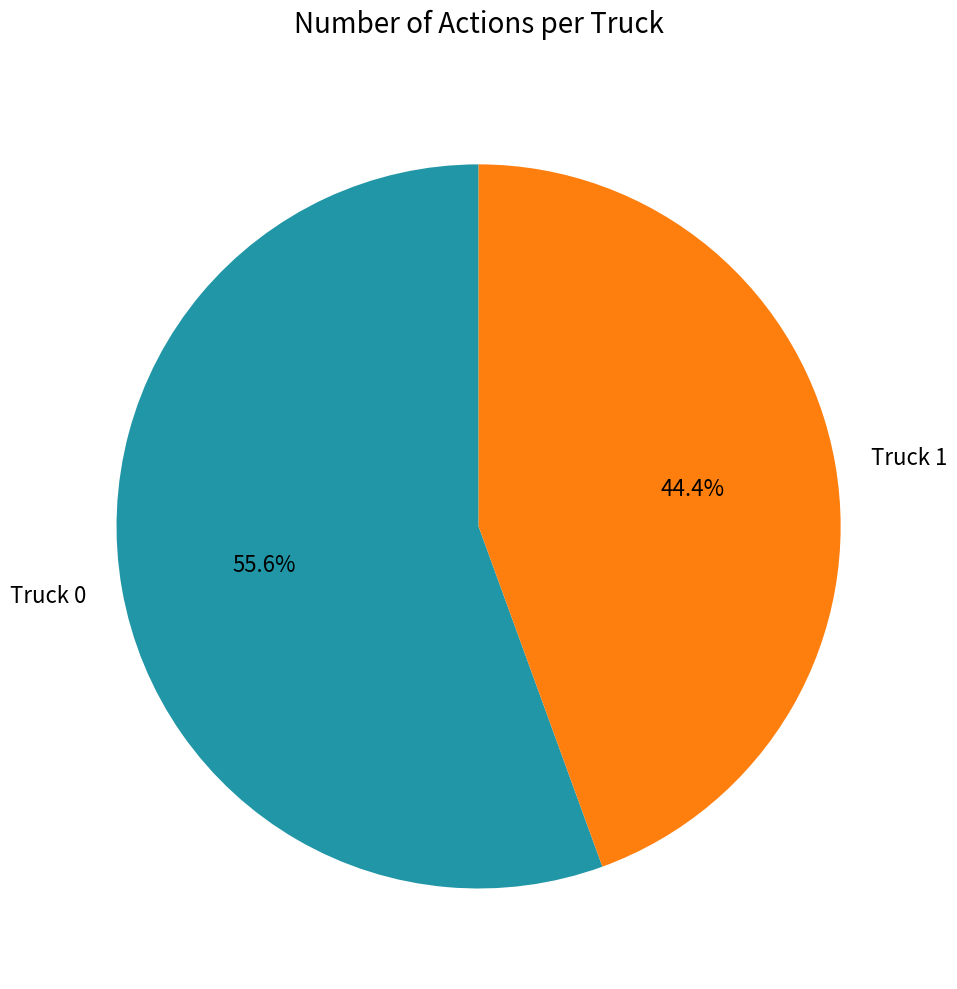

Rank the categories by value from highest to lowest.

Truck 0, Truck 1